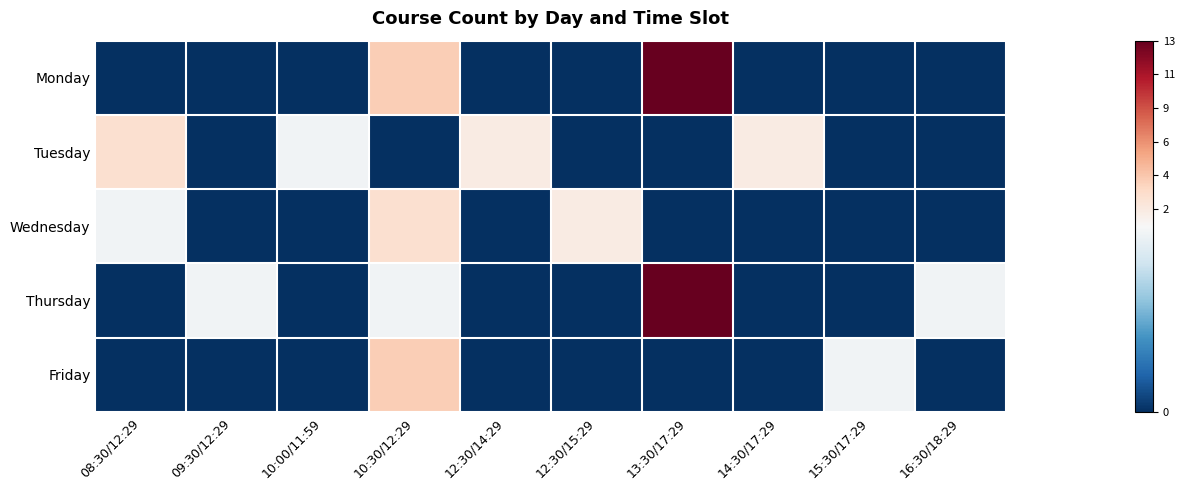

Rank the series at 09:30/12:29 from lowest to highest value.

Monday, Tuesday, Wednesday, Friday, Thursday